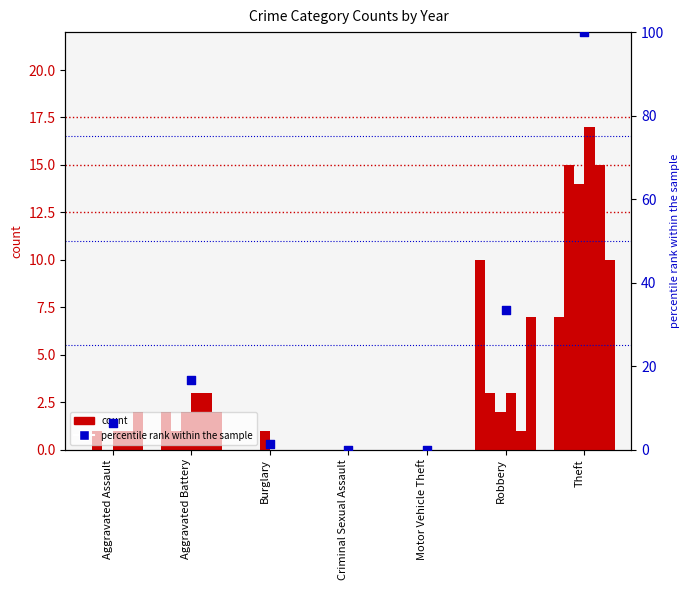

What is the change in value from Criminal Sexual Assault to Robbery?

+33.3